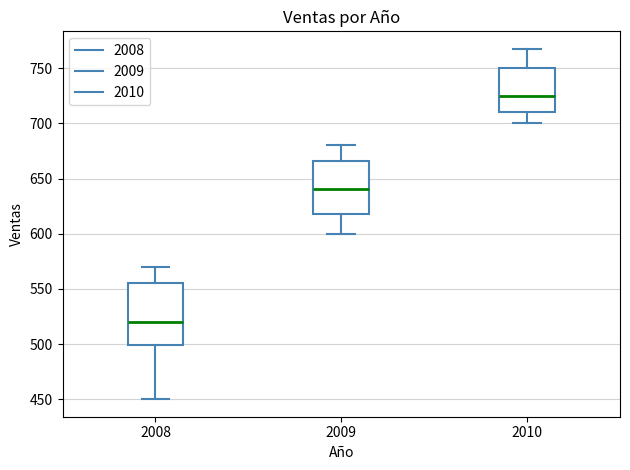

Which box is the tallest, from its lower edge to its upper edge?

2008